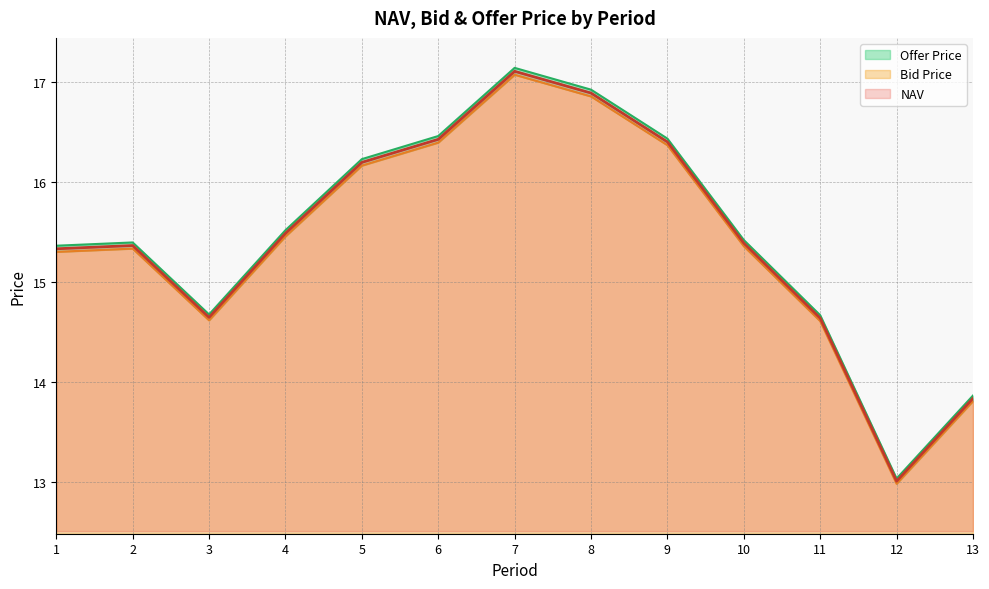

Reading right to left, what are all the values shown in this chart?

NAV: 13=13.8	12=13.0	11=14.6	10=15.4	9=16.4	8=16.9	7=17.1	6=16.4	5=16.2	4=15.5	3=14.6	2=15.4	1=15.3
Bid Price: 13=13.8	12=13.0	11=14.6	10=15.4	9=16.4	8=16.9	7=17.1	6=16.4	5=16.2	4=15.5	3=14.6	2=15.3	1=15.3
Offer Price: 13=13.9	12=13.0	11=14.7	10=15.4	9=16.4	8=16.9	7=17.1	6=16.5	5=16.2	4=15.5	3=14.7	2=15.4	1=15.4